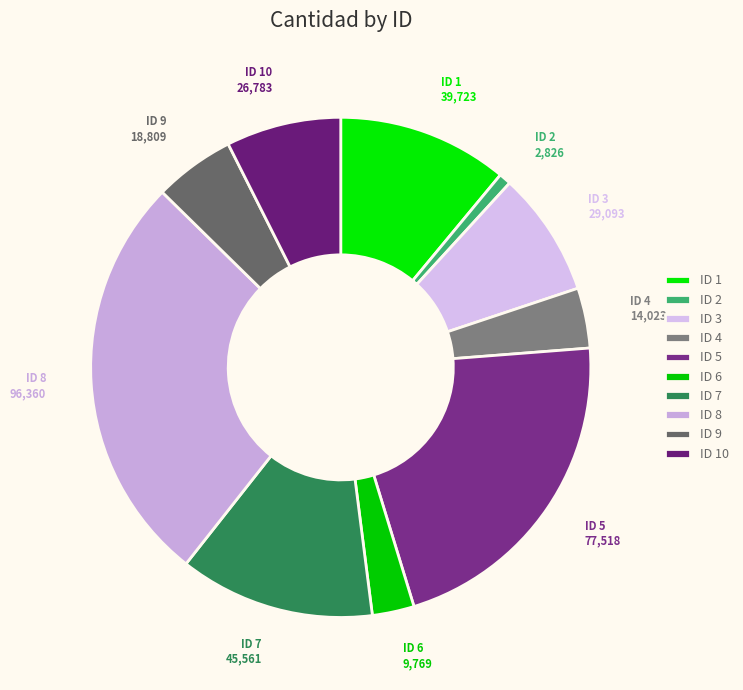

Count the number of slices in the pie.

10